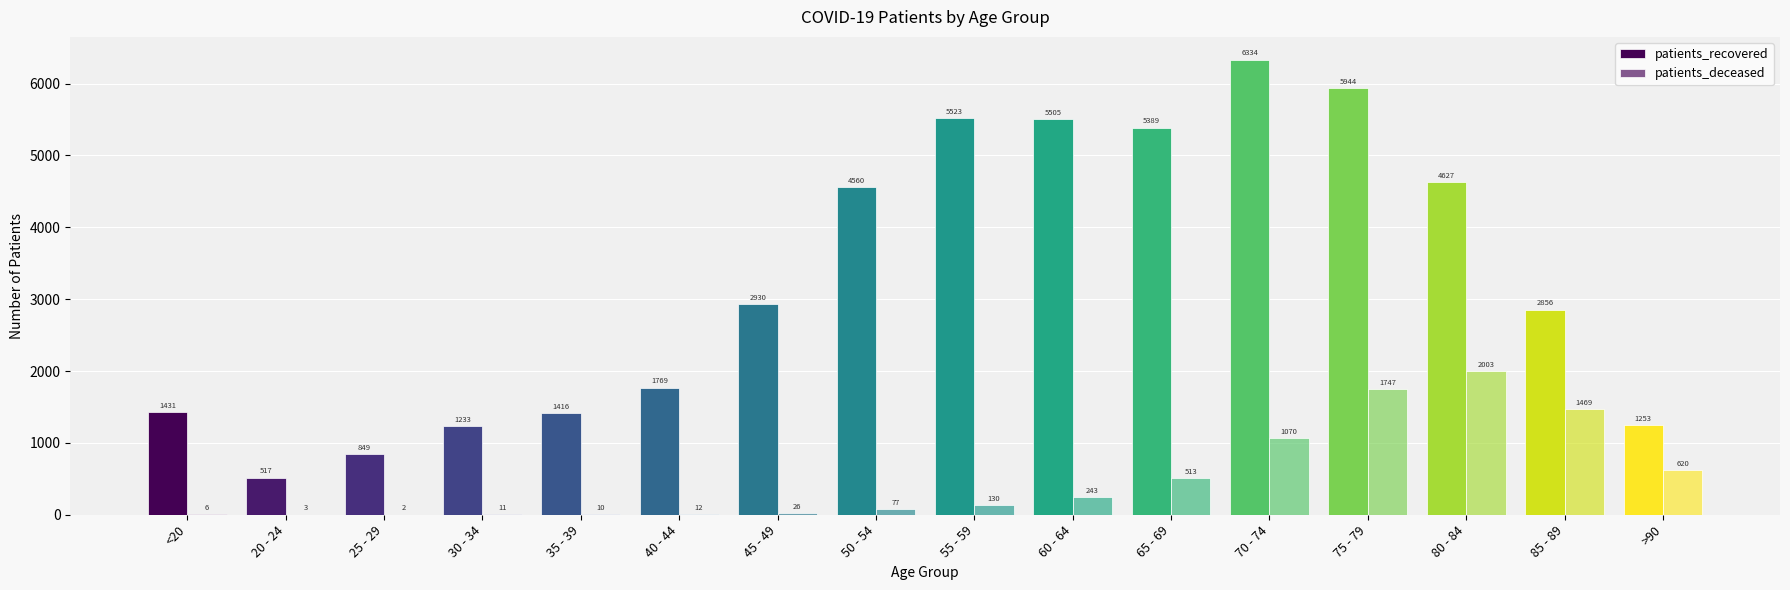

How many series are shown in this chart?

2